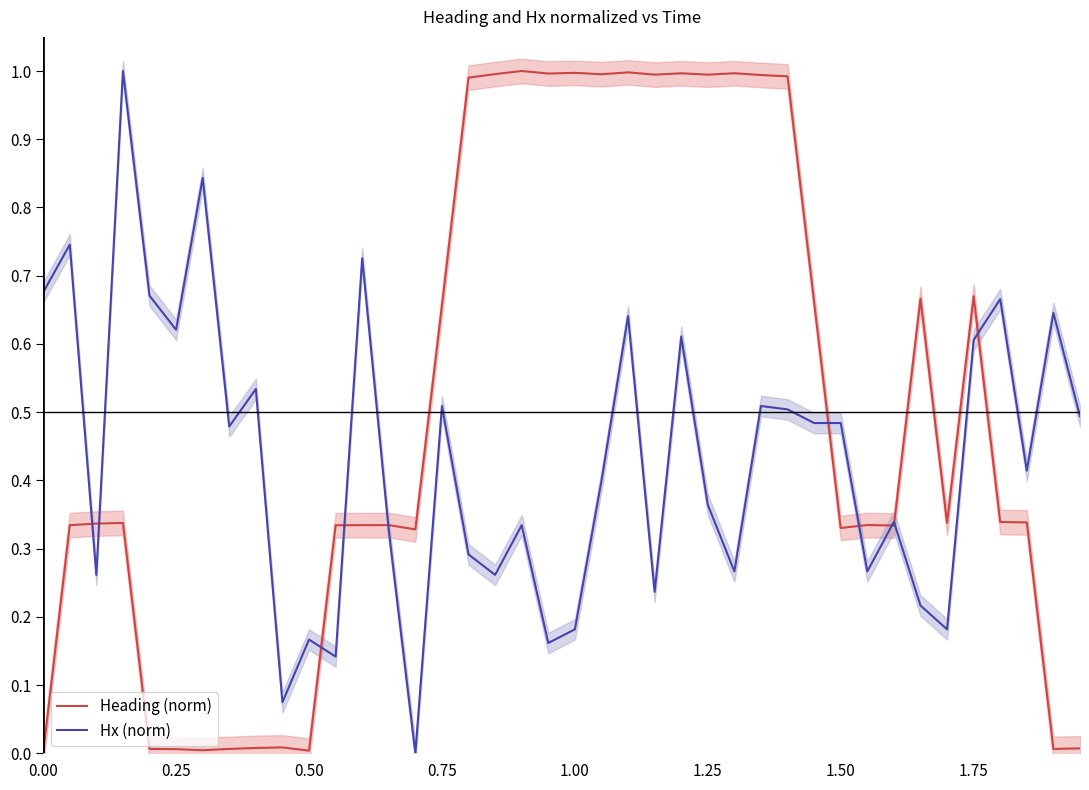

What is the maximum value shown in the chart?

1.0